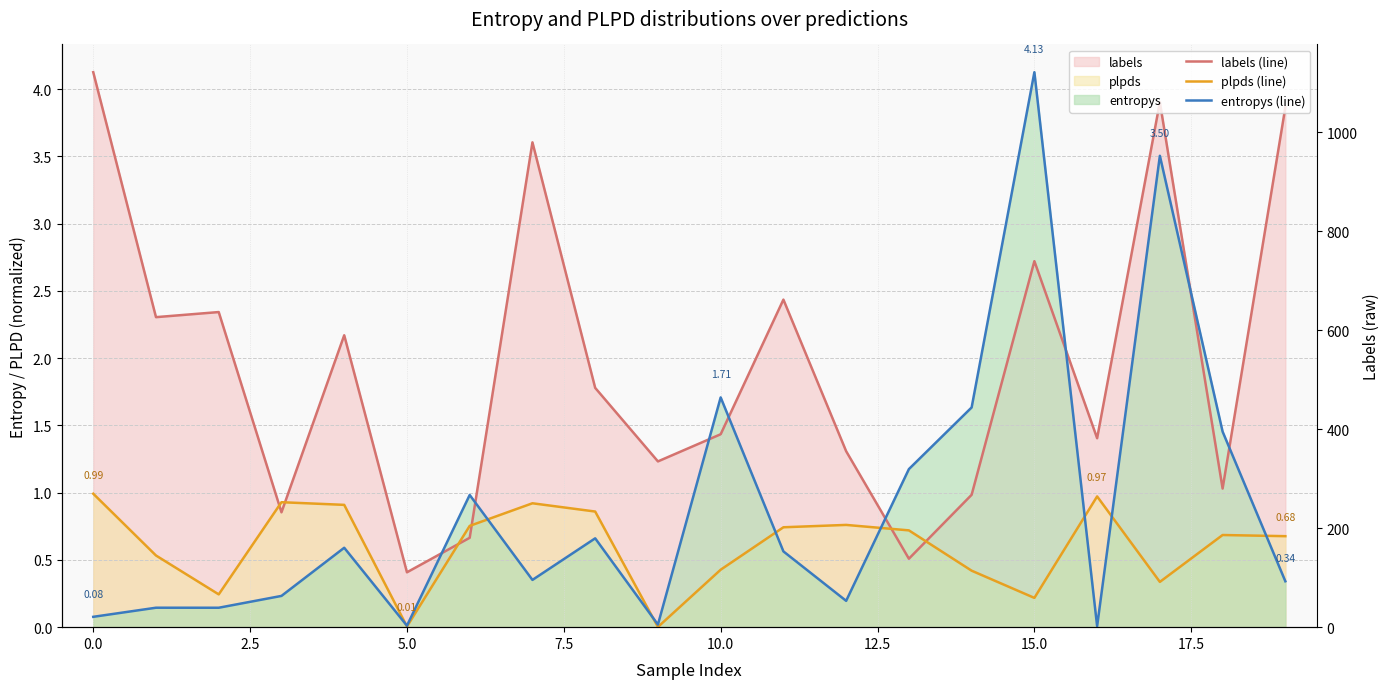

Which series has the largest range (max minus min)?

entropys (line)